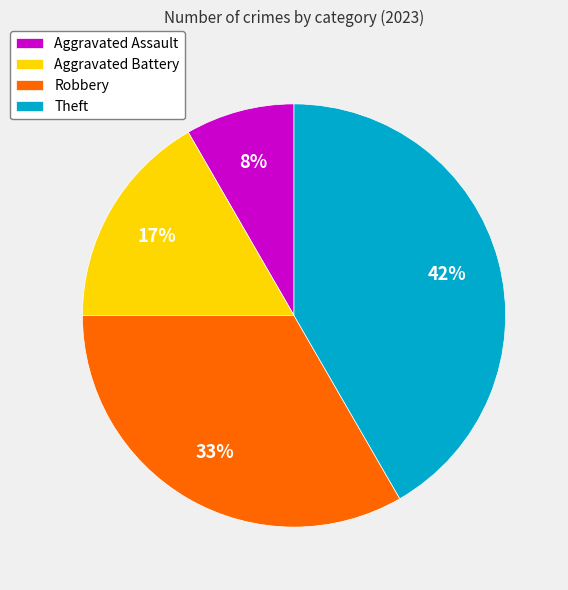

To the nearest percent, what is the difference between the Aggravated Battery and Theft slice percentages?

25%